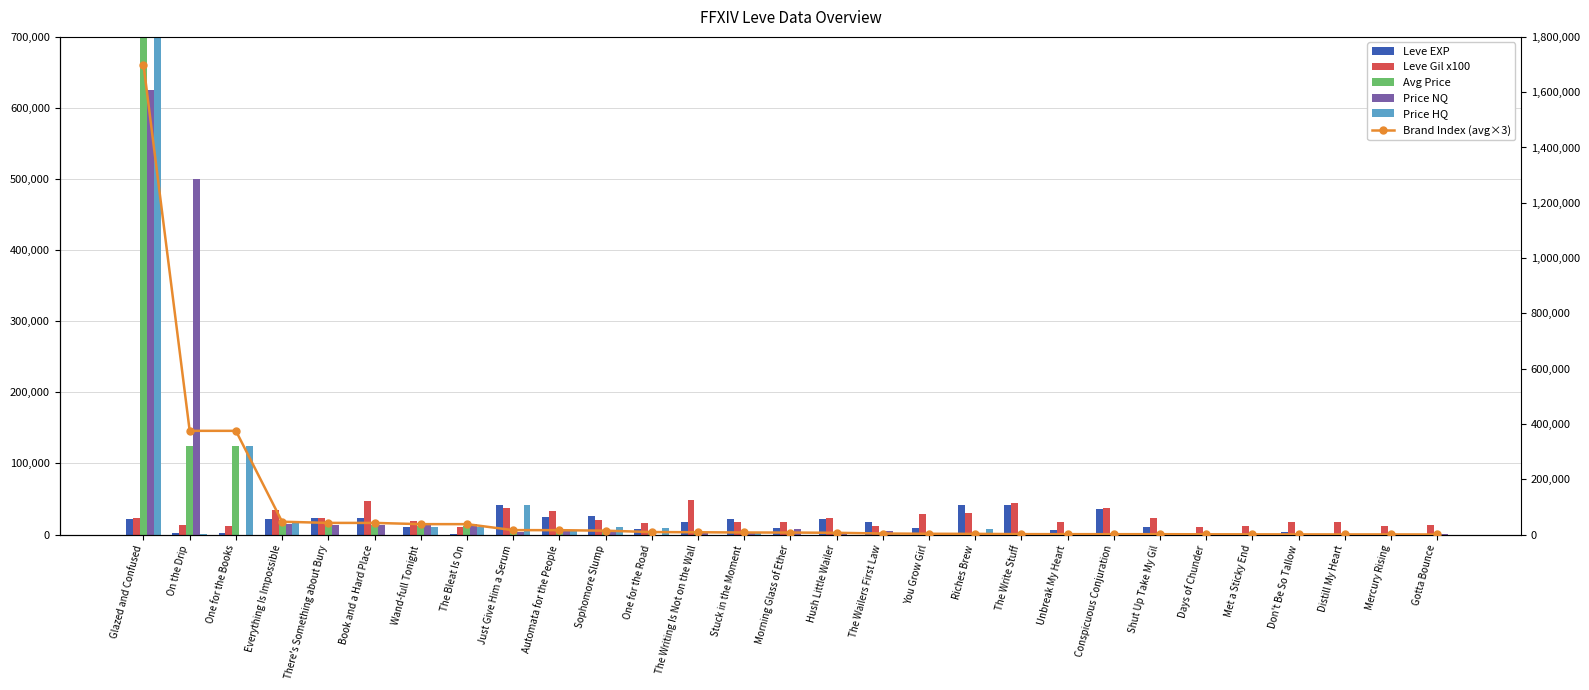

What is the spread (max minus min) of values at On the Drip?

499905.5